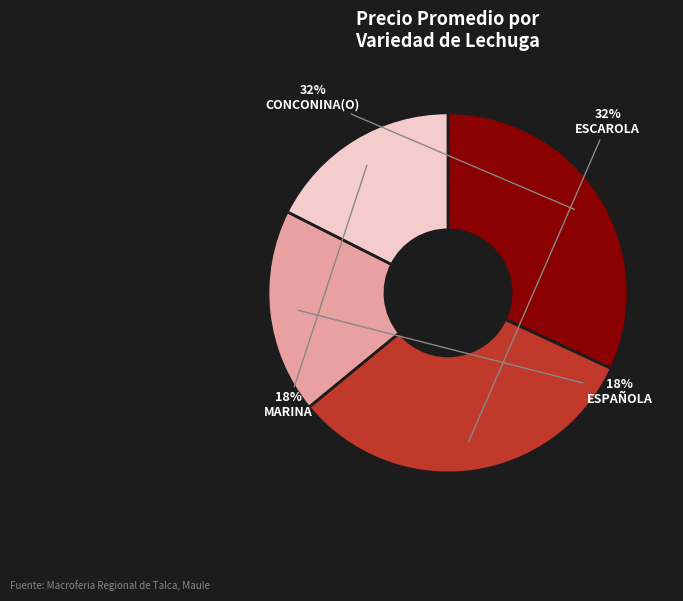

Is there a majority slice in this chart?

No